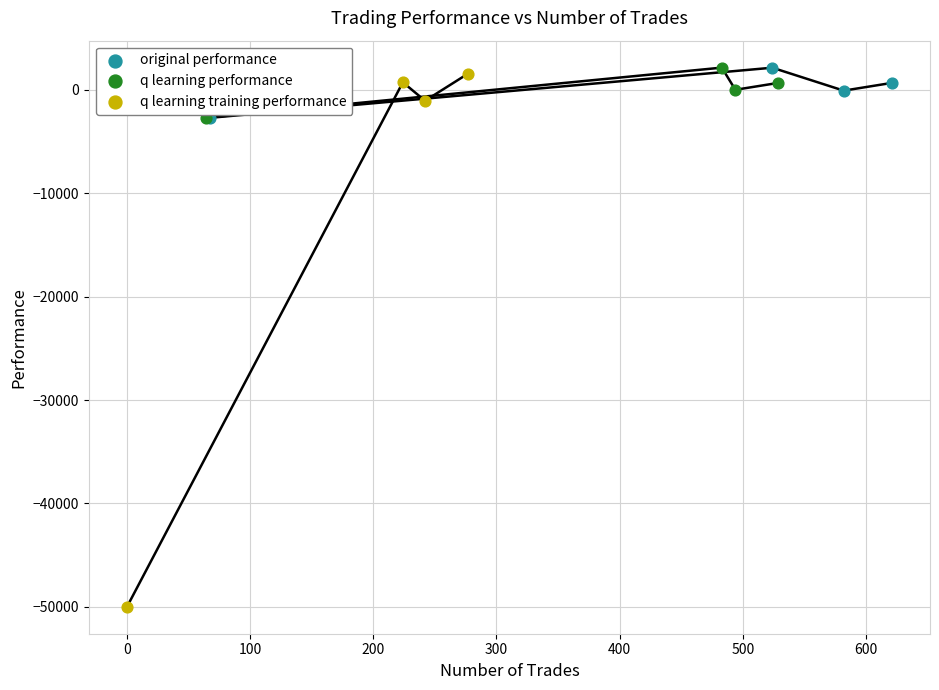

Which series has the widest spread of Y values?

q learning training performance